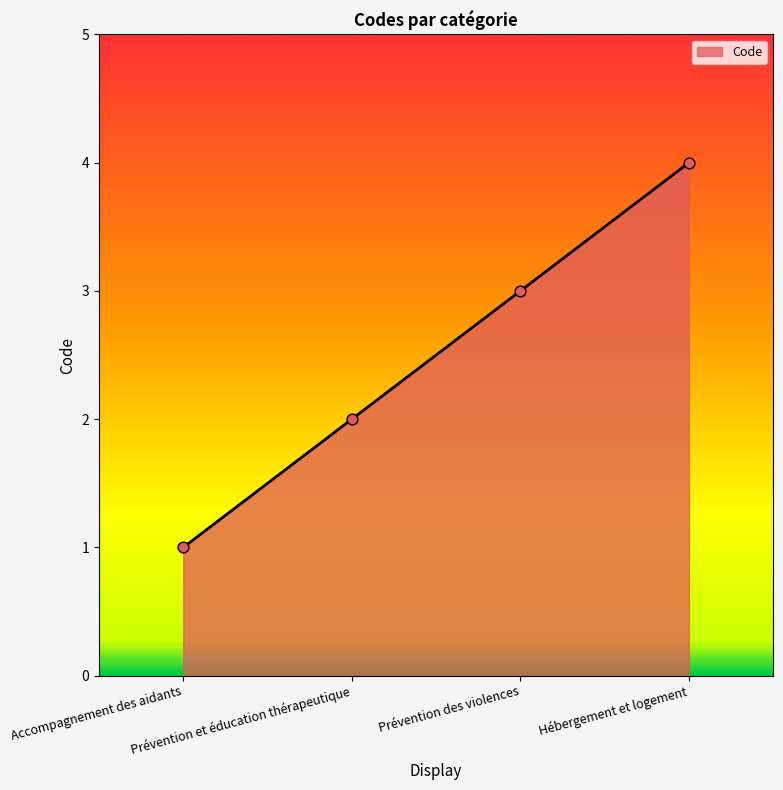

What is the sum of all values?

10